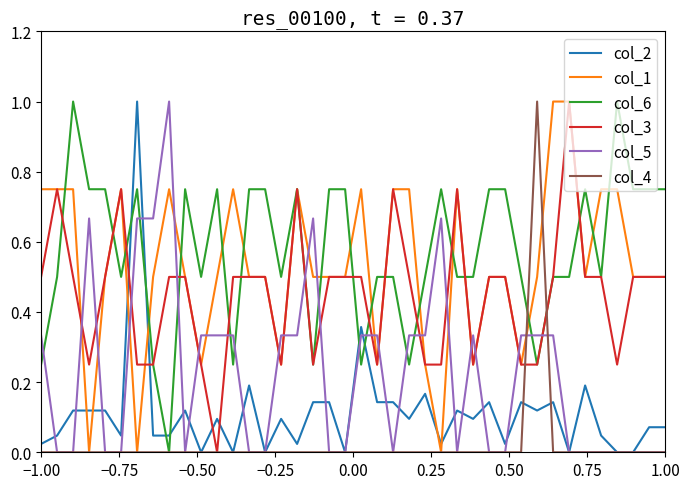

After their last crossing, which series has the higher values: col_1 or col_2?

col_1